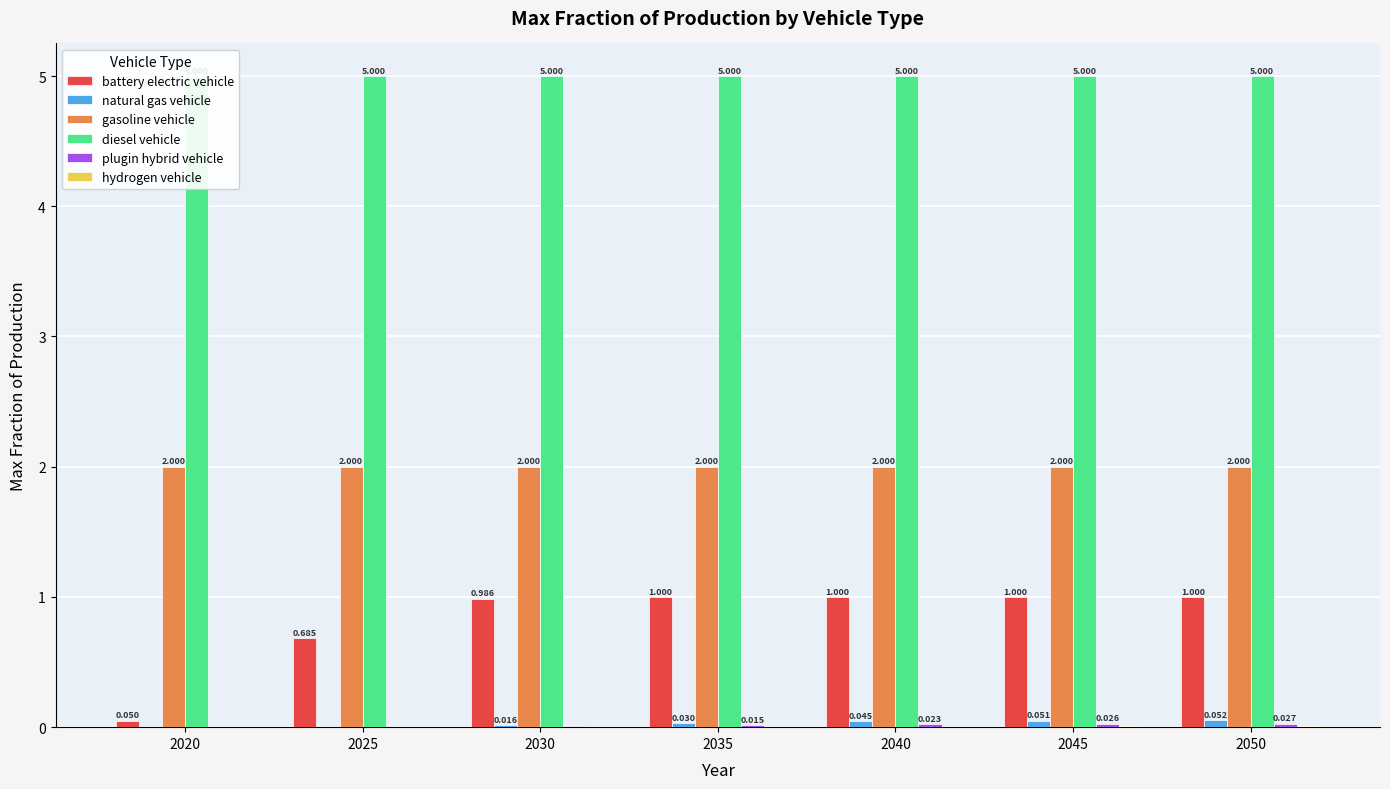

How many groups of bars are there?

7